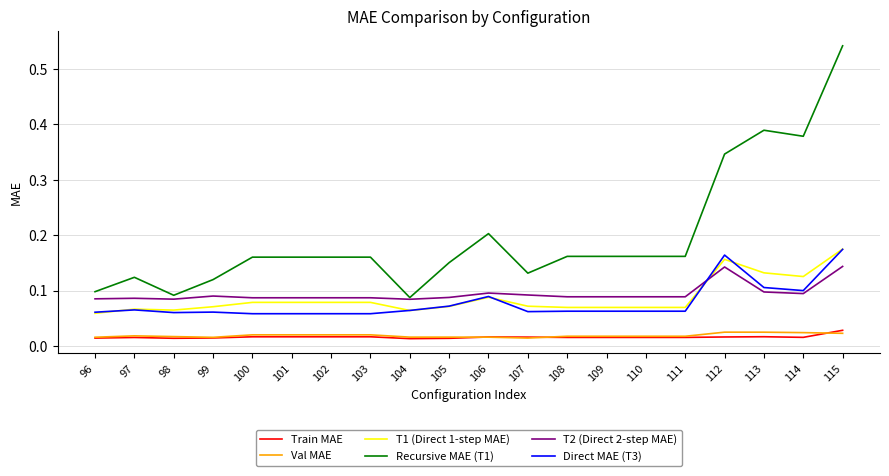

Is it true that Direct MAE (T3) equals 0.1 at 98?

True